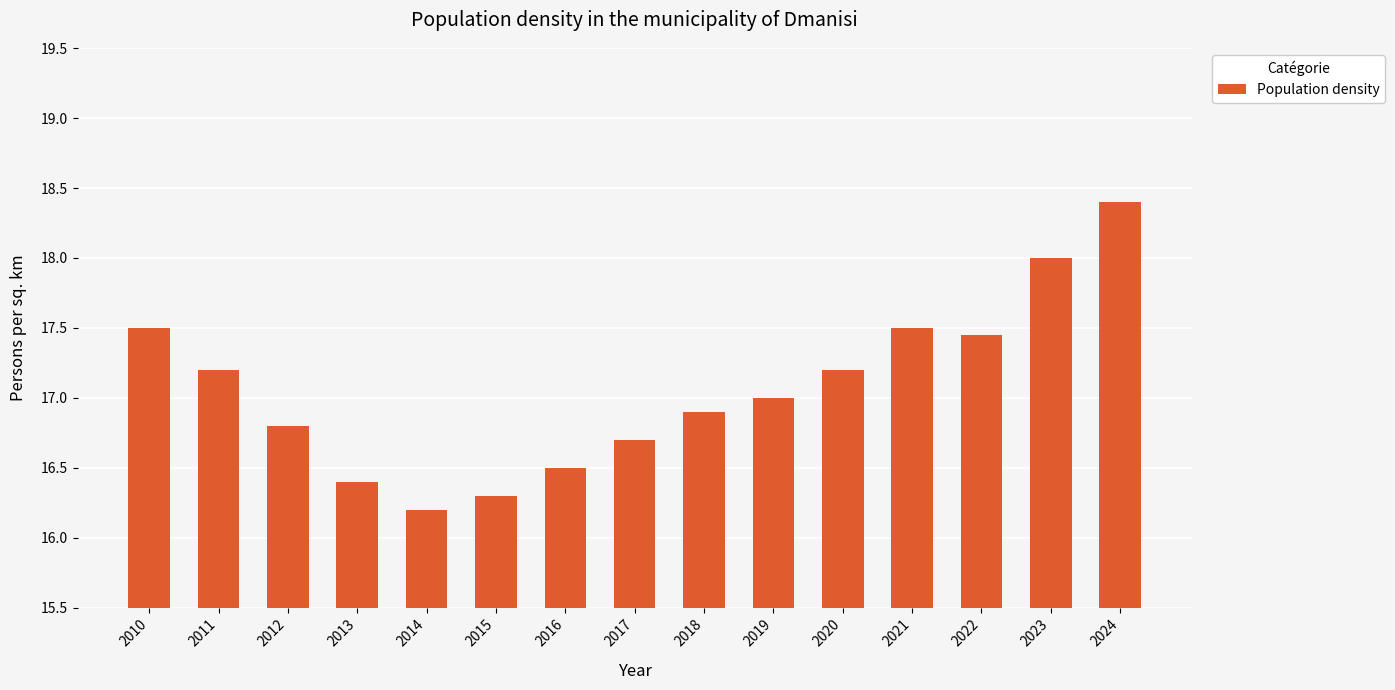

True or false: the data shows 8.1 at 2011.

False